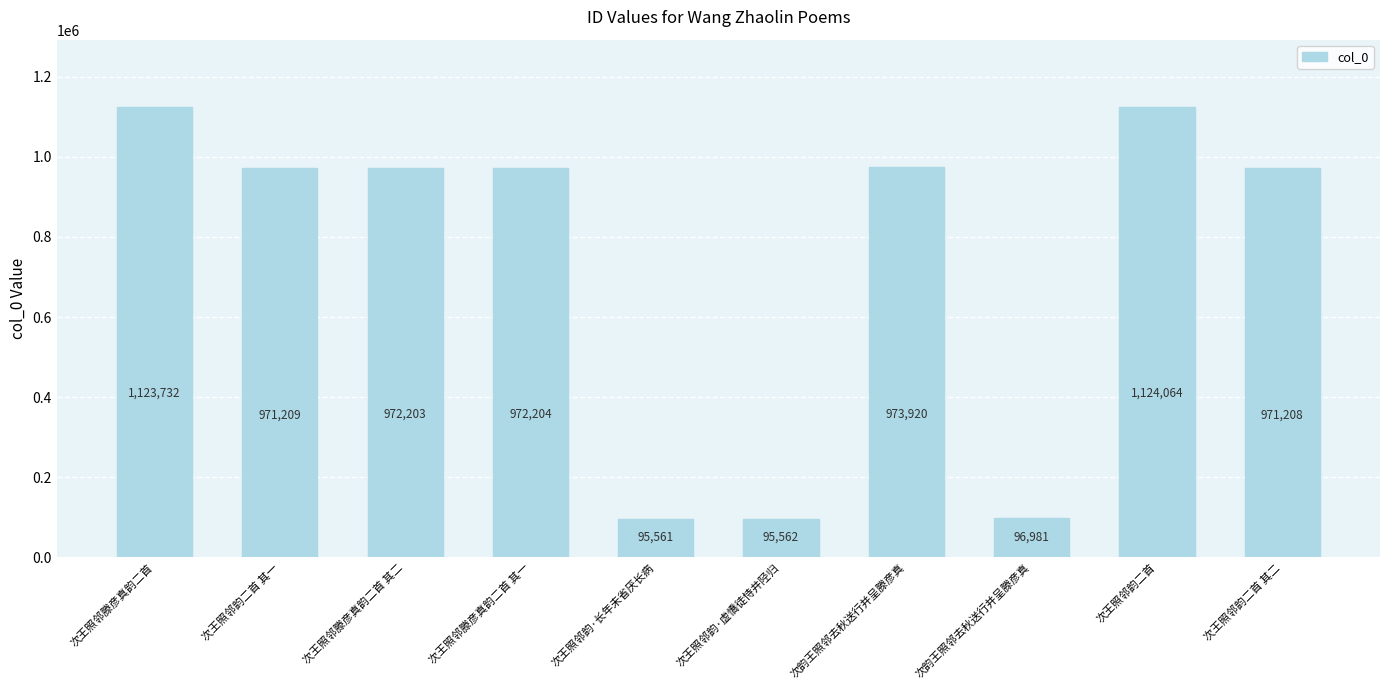

How many bars are there in total?

10